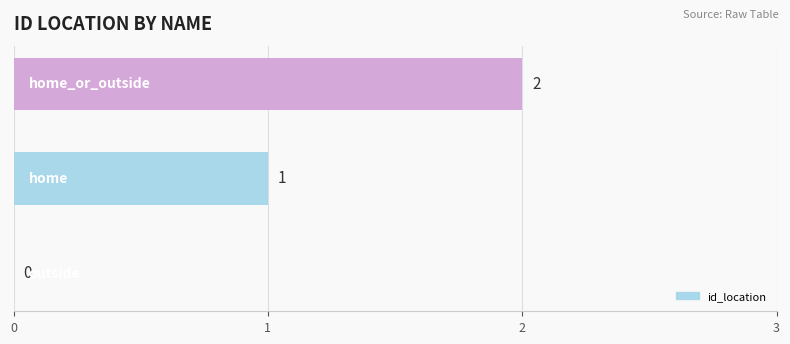

How many values are between 0 and 2?

3